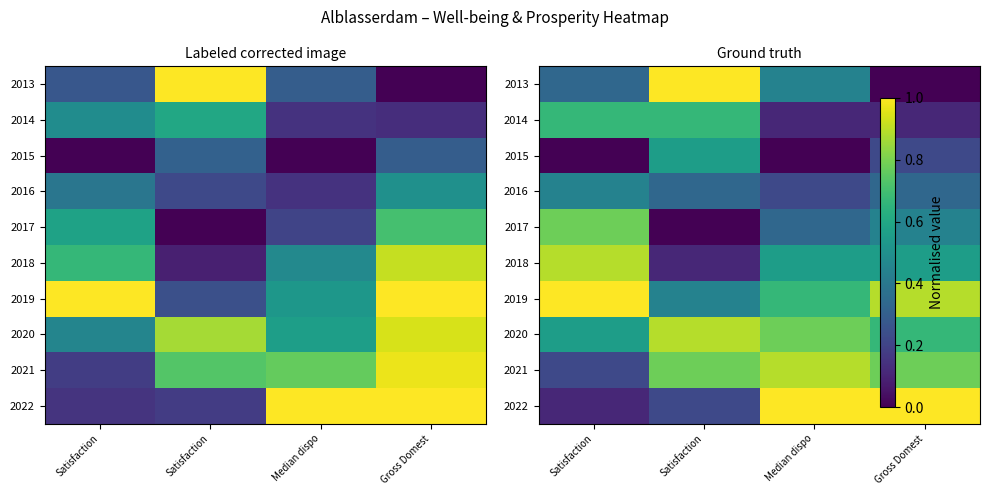

Is the value of 2019 at Gross Domest greater than the value of 2017 at Satisfaction?

Yes